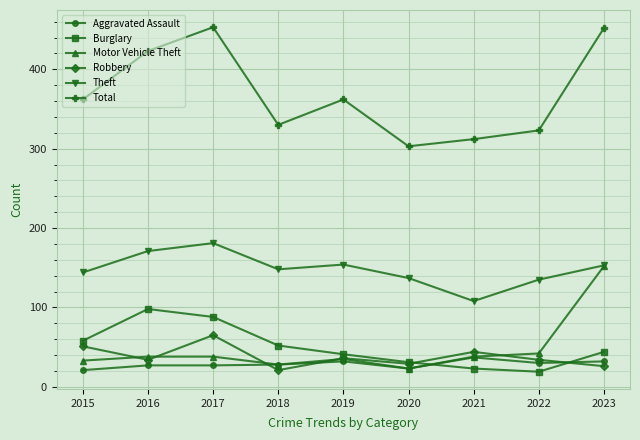

Is it true that Robbery equals 34 at 2016?

True